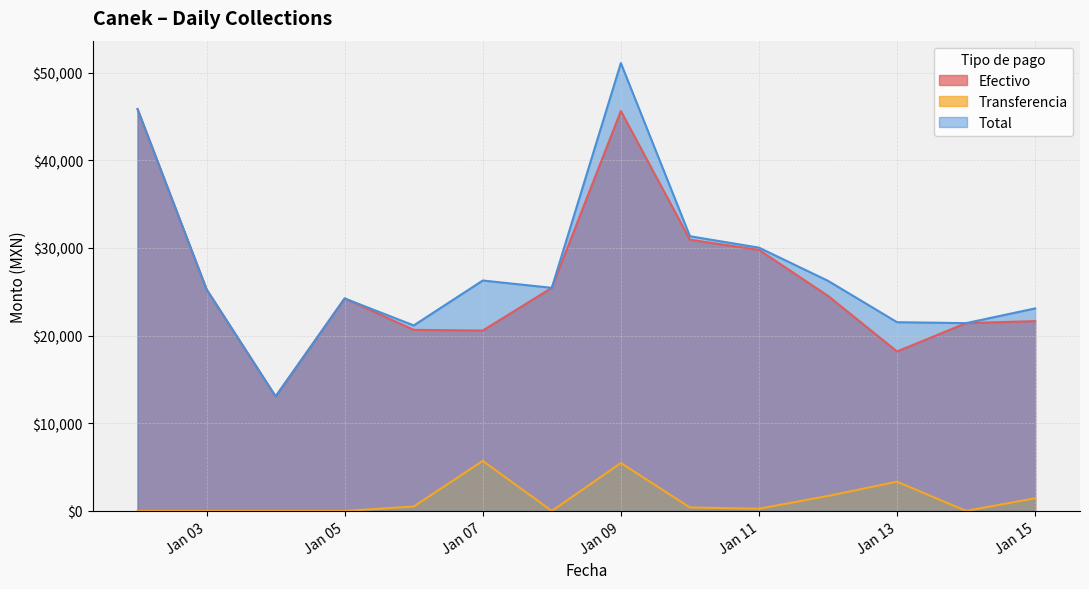

True or false: Total and Efectivo intersect in this chart.

False